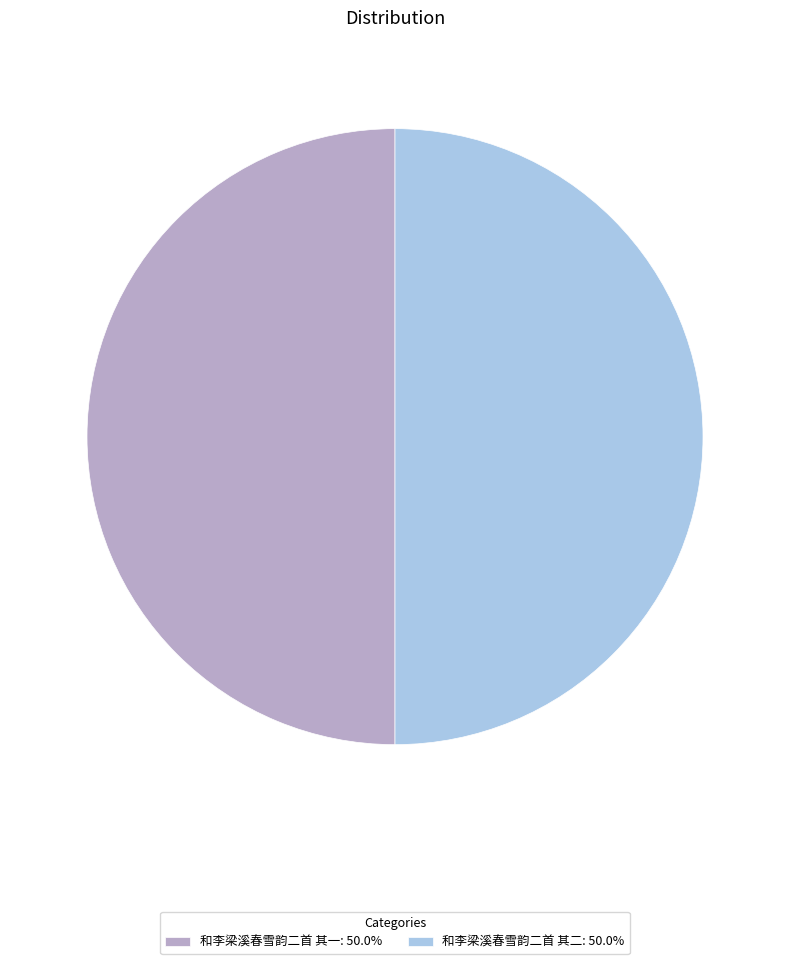

Approximately how many times larger is the value at 和李梁溪春雪韵二首 其一: 50.0% compared to 和李梁溪春雪韵二首 其二: 50.0%?

1.0